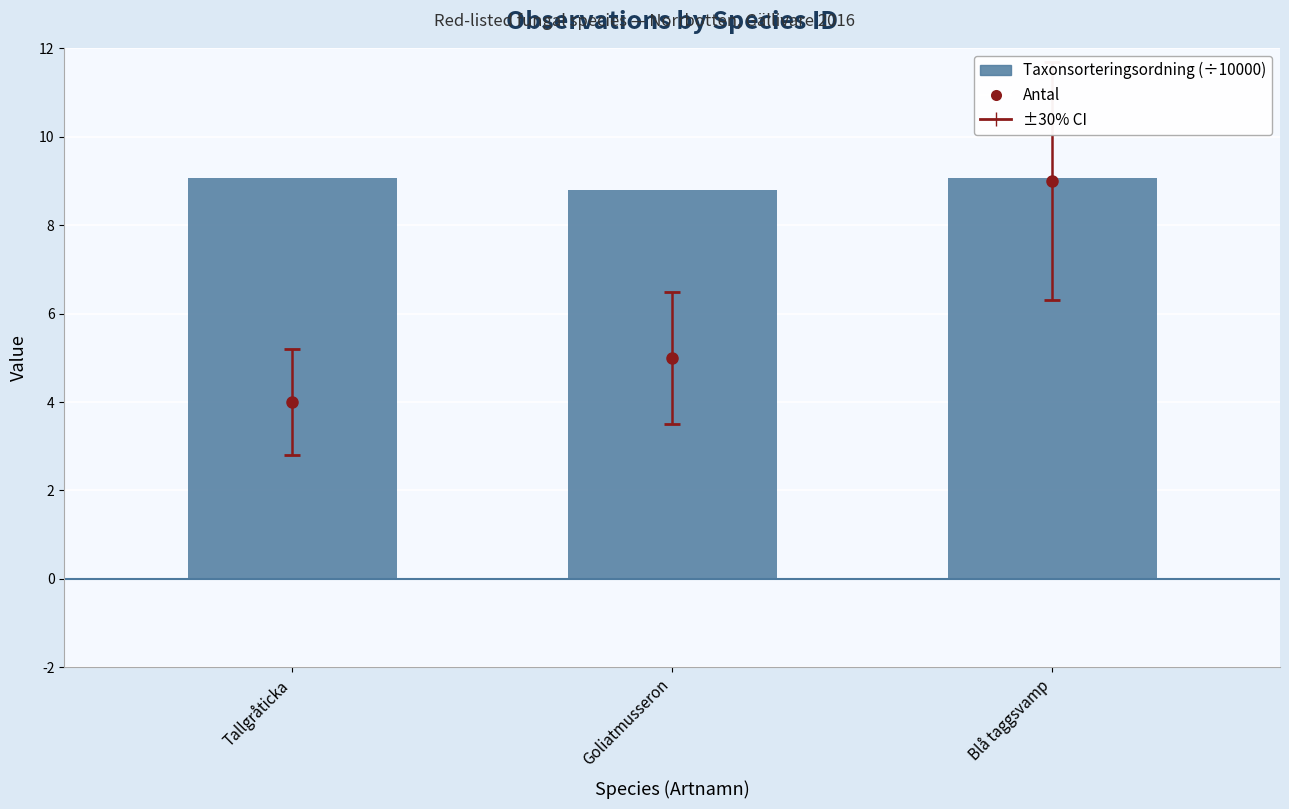

What is the change in value from Tallgråticka to Goliatmusseron?

-0.3